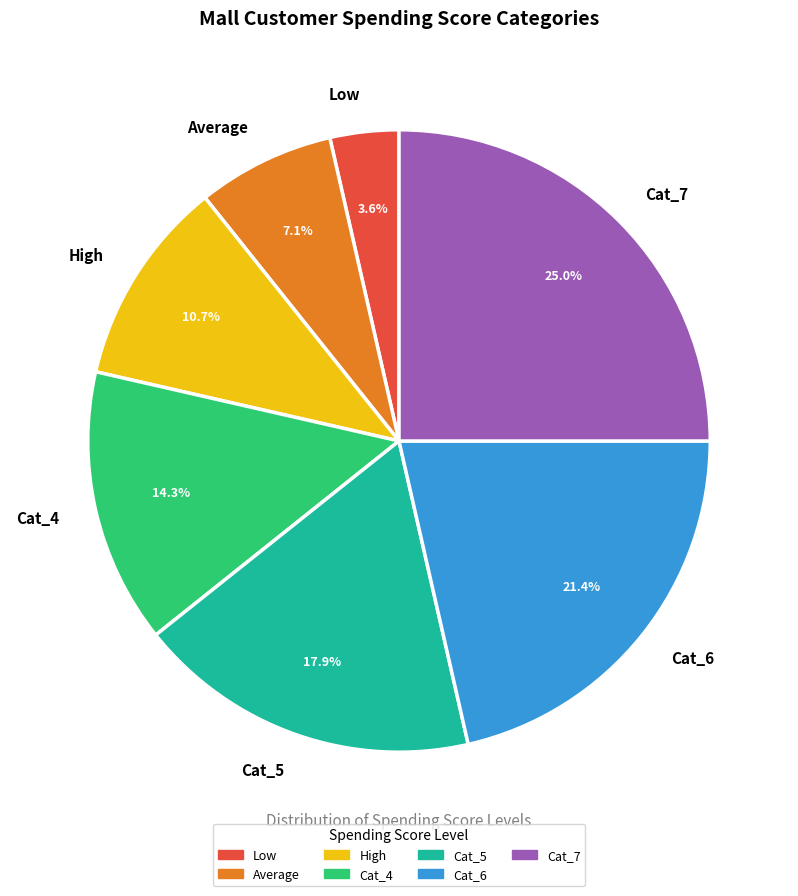

What is the total percentage of Low and Cat_4?

17.9%